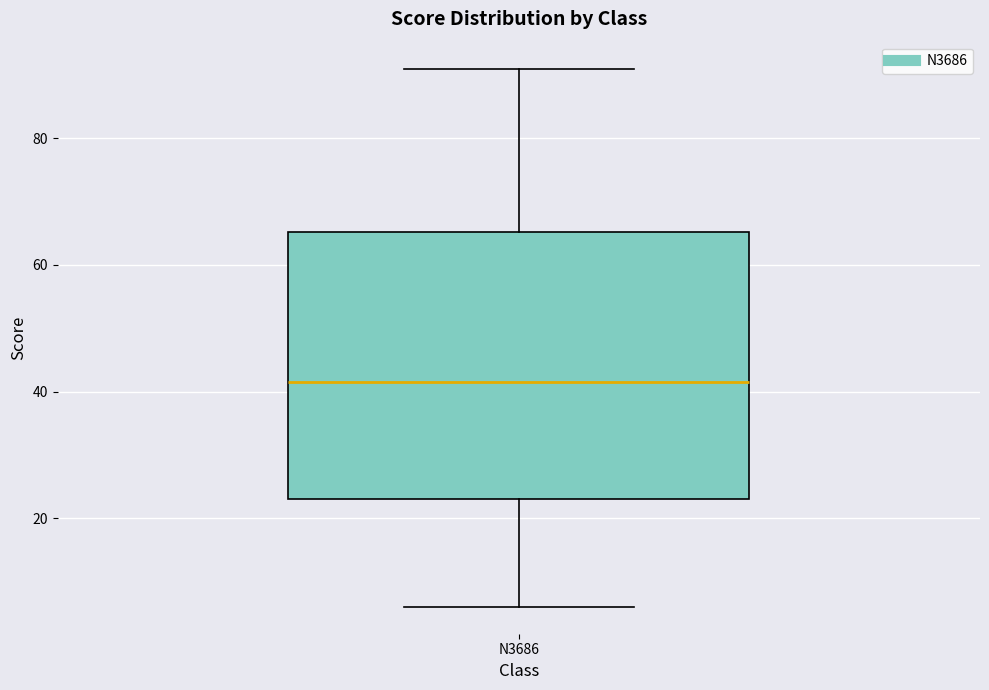

Transcribe this box plot: give where the median line is, the range the box spans, and where the two whiskers end, as read against the y-axis. The values are not printed on the chart, so give them approximately, as read against the axis.

median 42, box 24 to 66, whiskers 6 to 92